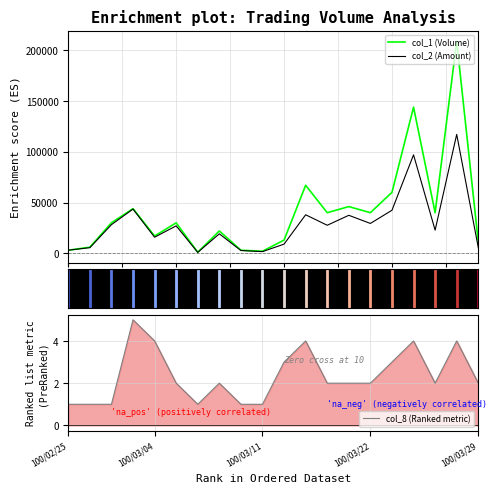

True or false: col_2 (Amount) and col_8 (Ranked metric) cross at least once.

False